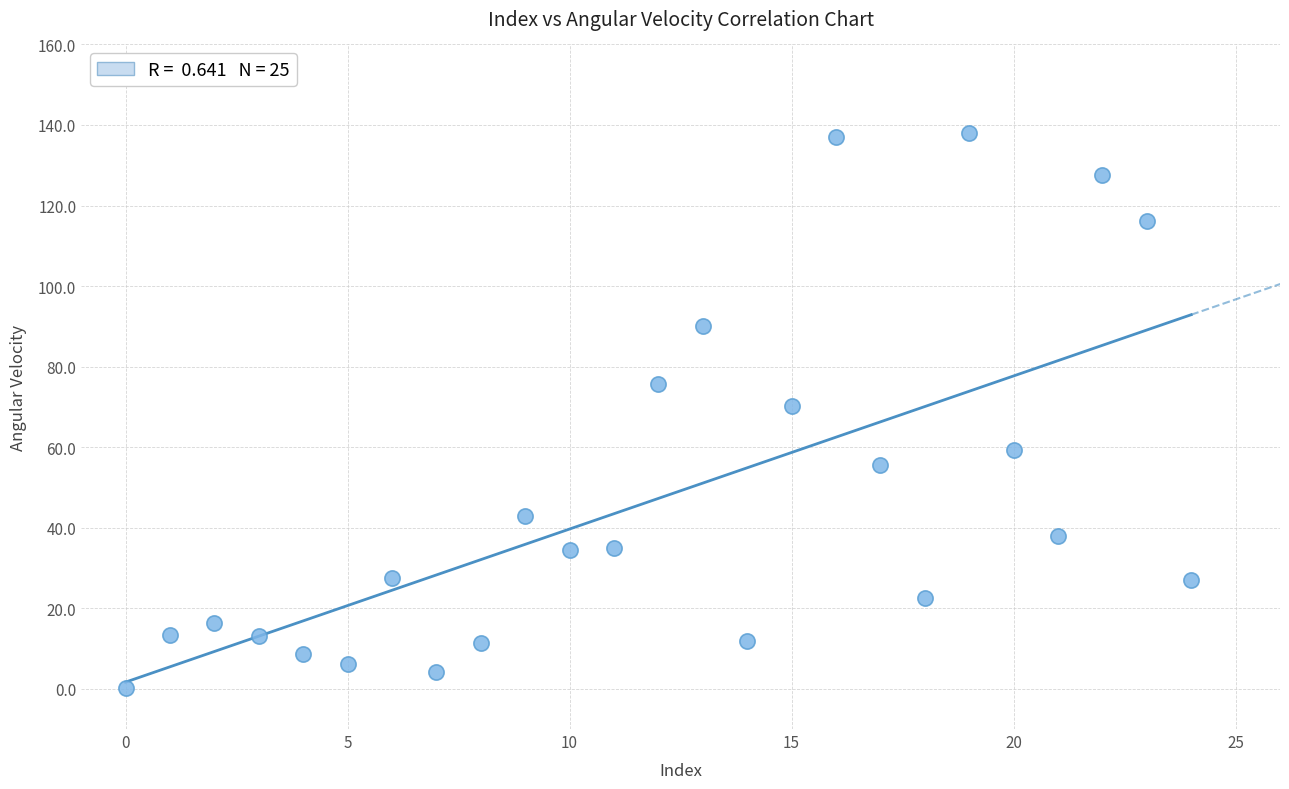

What is the range of Y values (max minus min)?

138.0